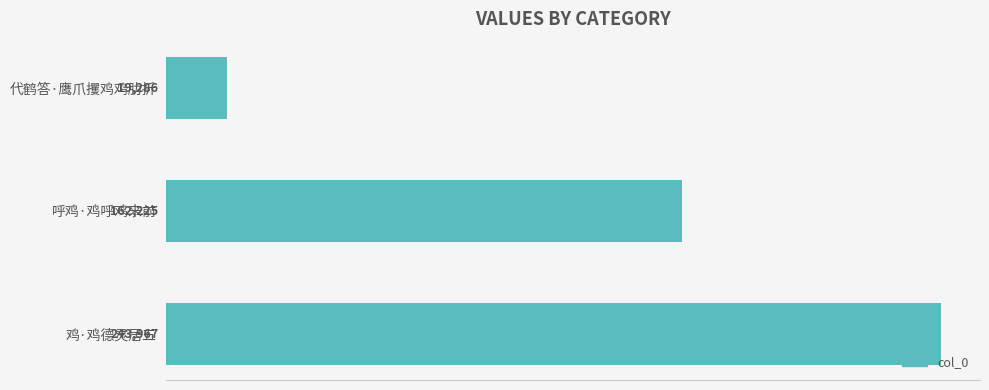

Rank the categories by value from lowest to highest.

代鹤答·鹰爪攫鸡鸡肋折, 呼鸡·鸡呼鸡来前, 鸡·鸡德灵居五